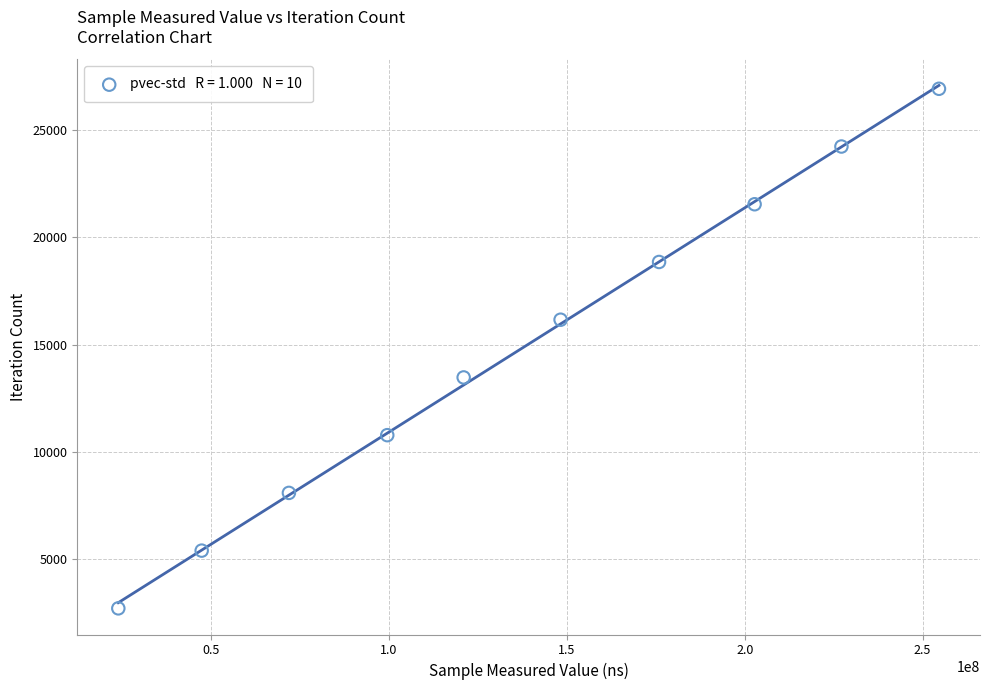

What is the range of Y values (max minus min)?

24237